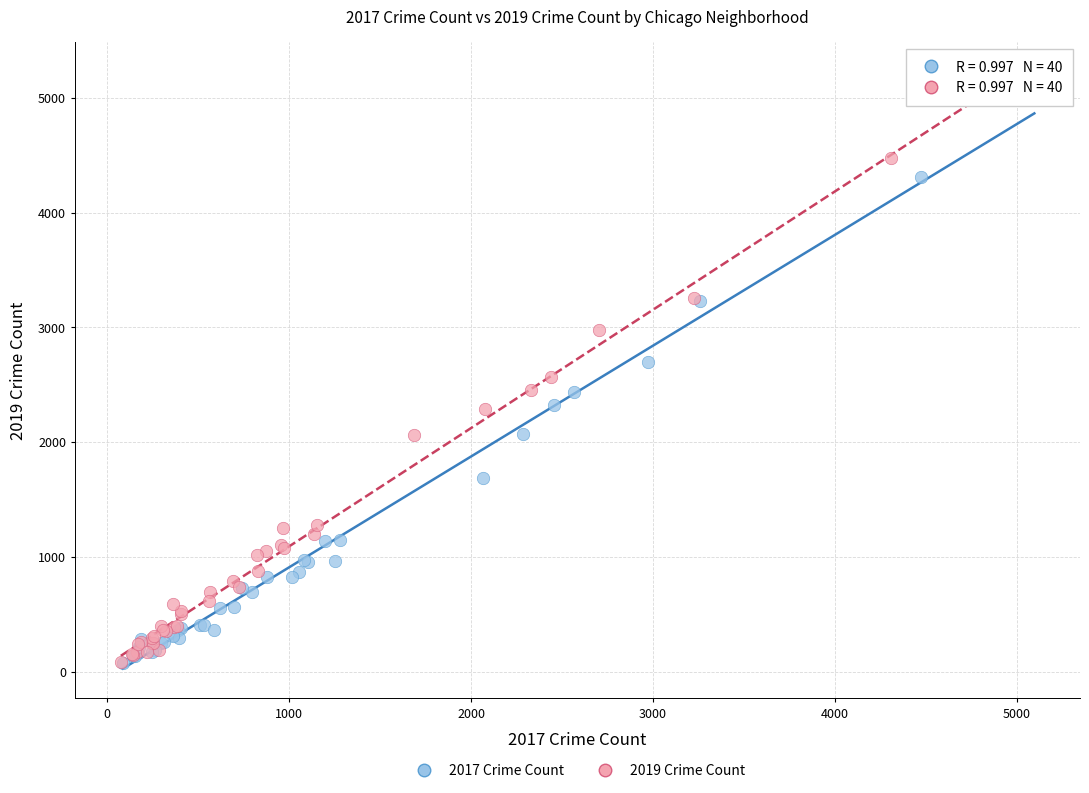

What are all the series names shown in the legend?

2017 Crime Count, 2019 Crime Count